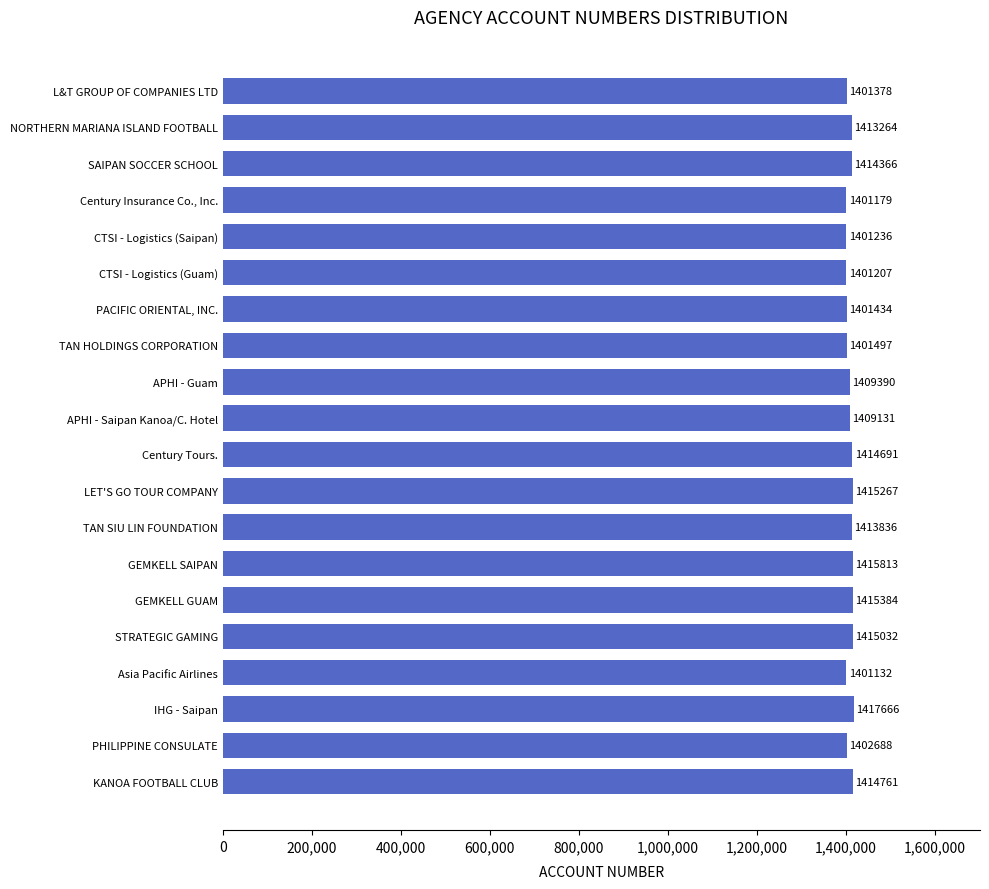

Which label corresponds to the smallest value in the chart?

Asia Pacific Airlines